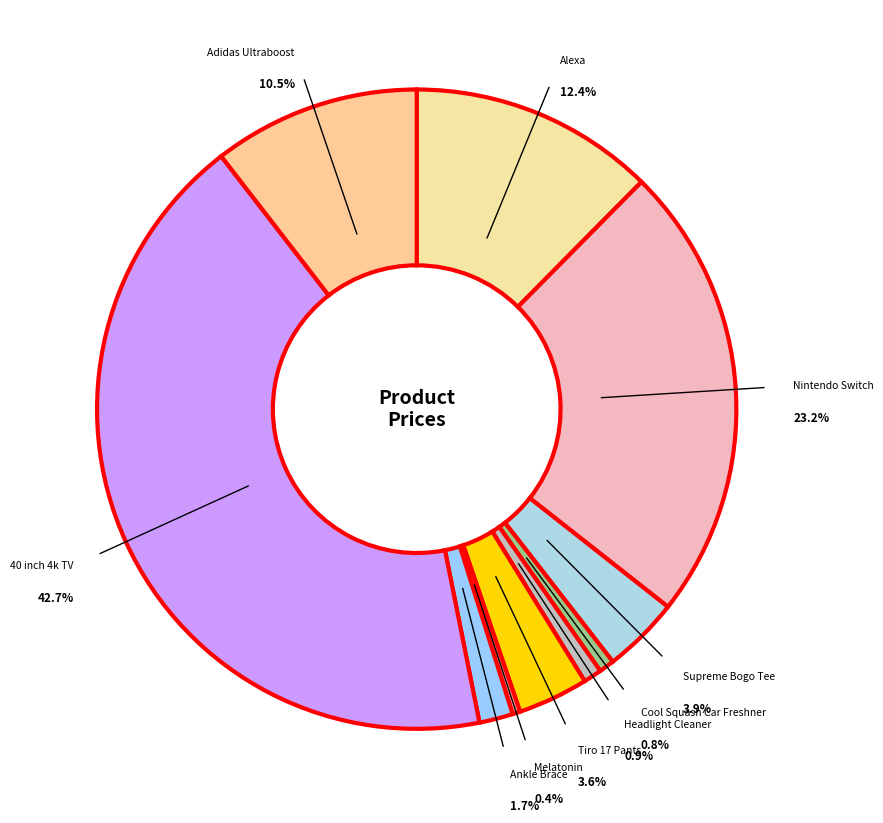

The Alexa slice represents 5% of the pie. True or false?

False